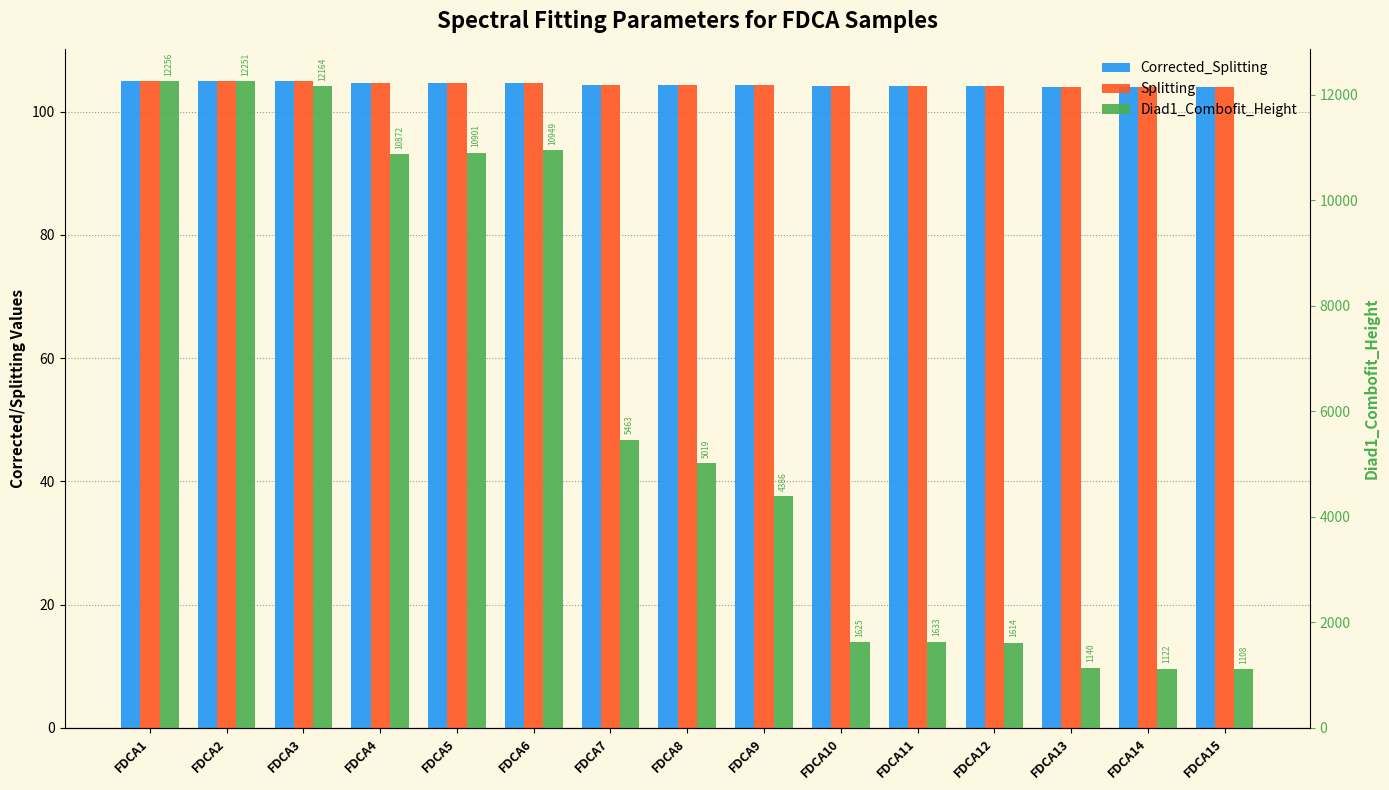

How many bars are there in total?

45